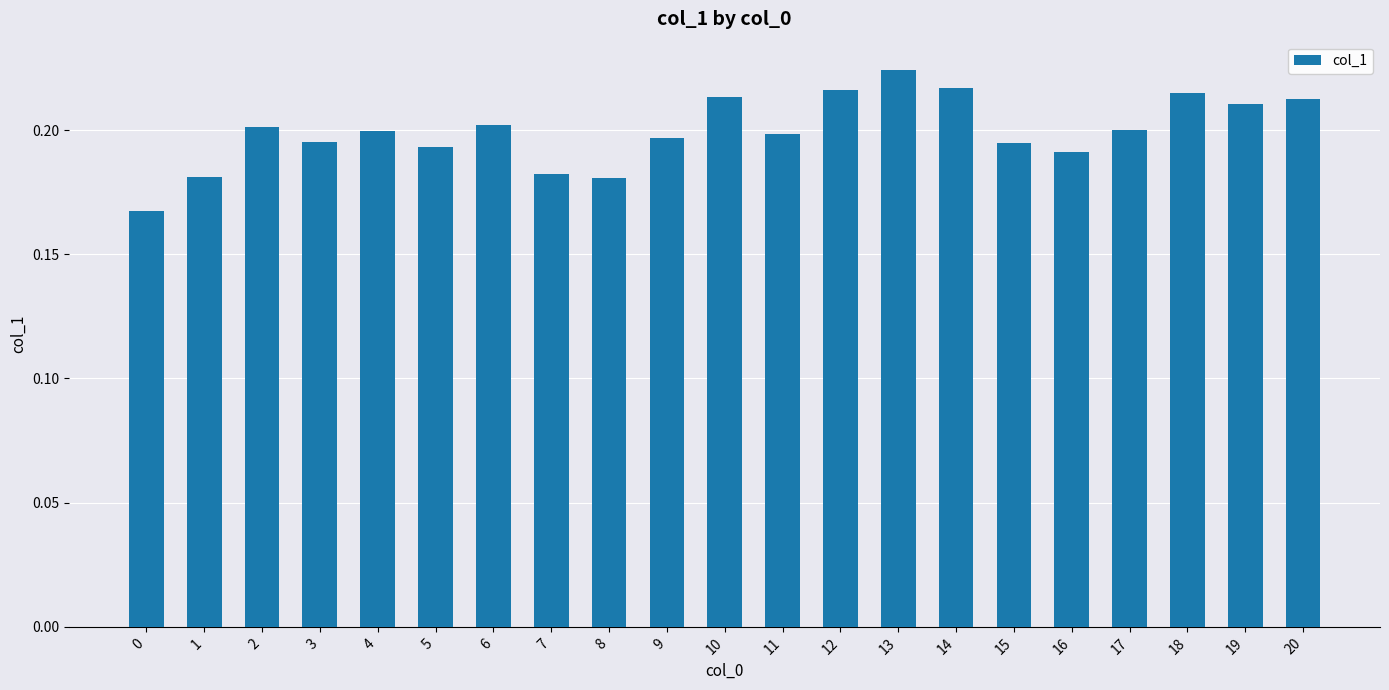

Count the values in the range 0 to 1.

21